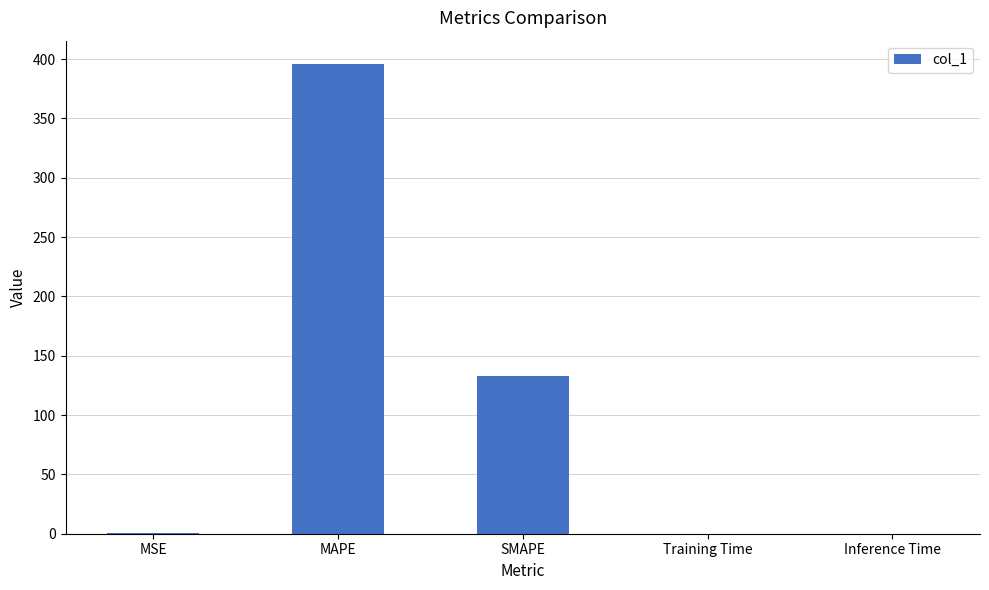

The value at MAPE is 395.7. True or false?

True